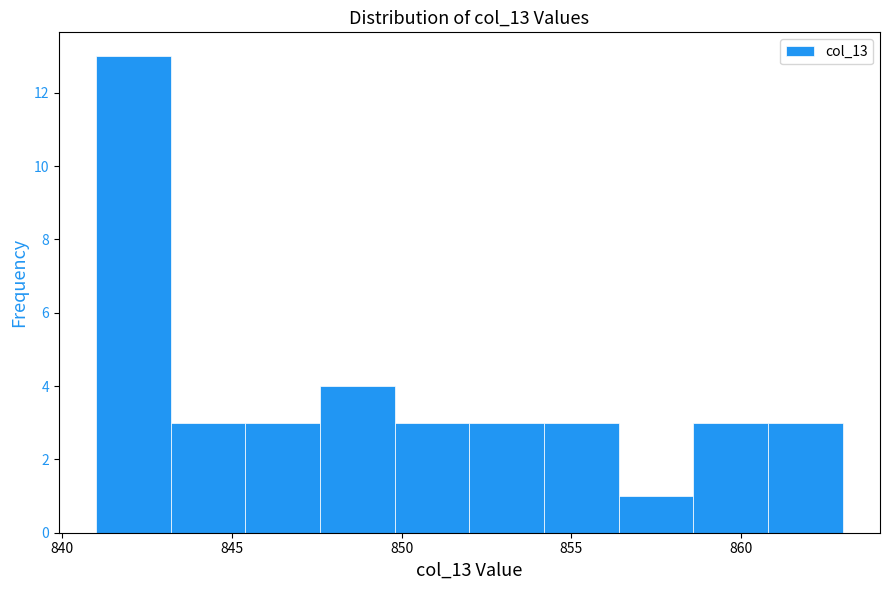

Reading left to right, transcribe this chart: for each bar, give the range it covers on the x-axis and its height. Neither the bar edges nor the heights are printed on the chart, so give them approximately, as read against the axes.

841.0 to 843.2: 13
843.2 to 845.4: 3
845.4 to 847.6: 3
847.6 to 849.8: 4
849.8 to 852.0: 3
852.0 to 854.2: 3
854.2 to 856.4: 3
856.4 to 858.6: 1
858.6 to 860.8: 3
860.8 to 863.0: 3